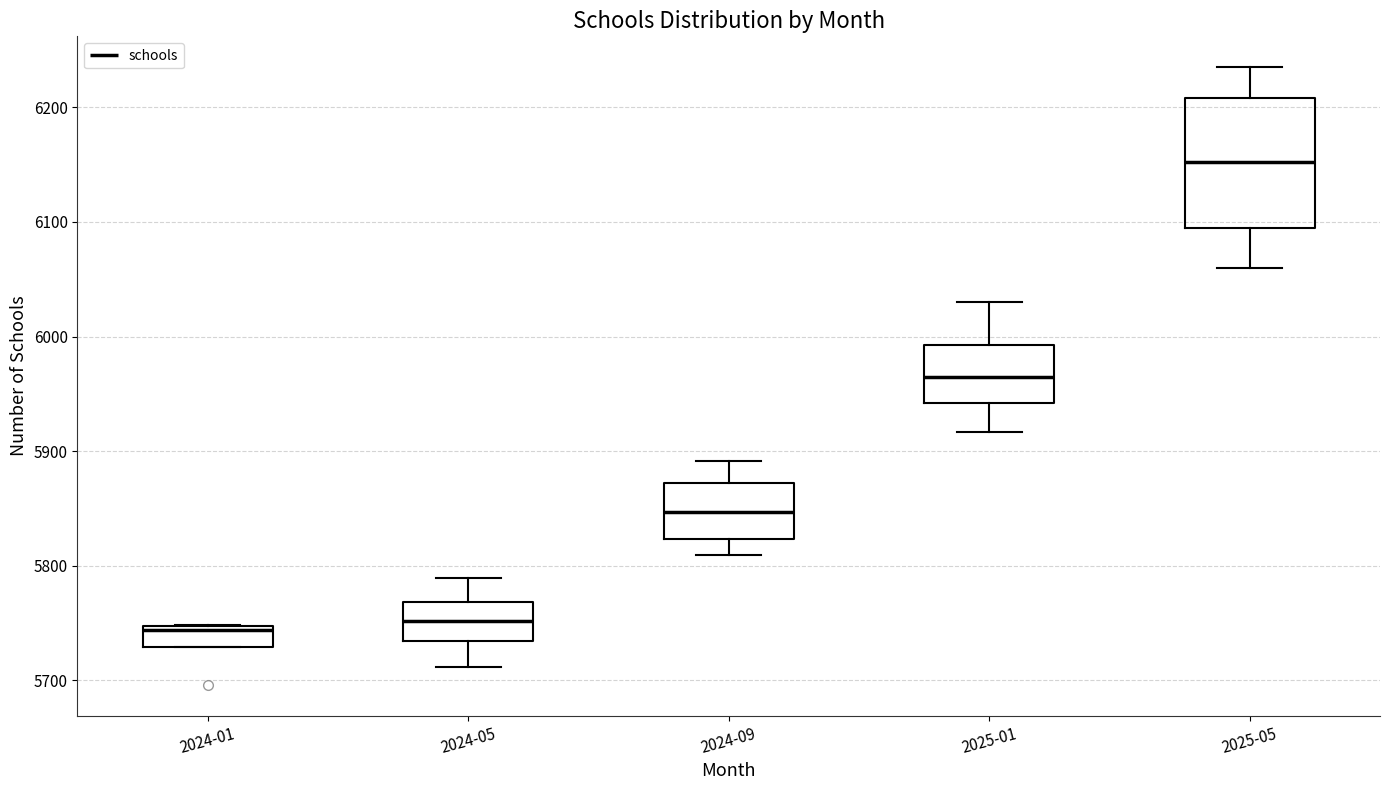

Which box is the tallest, from its lower edge to its upper edge?

2025-05